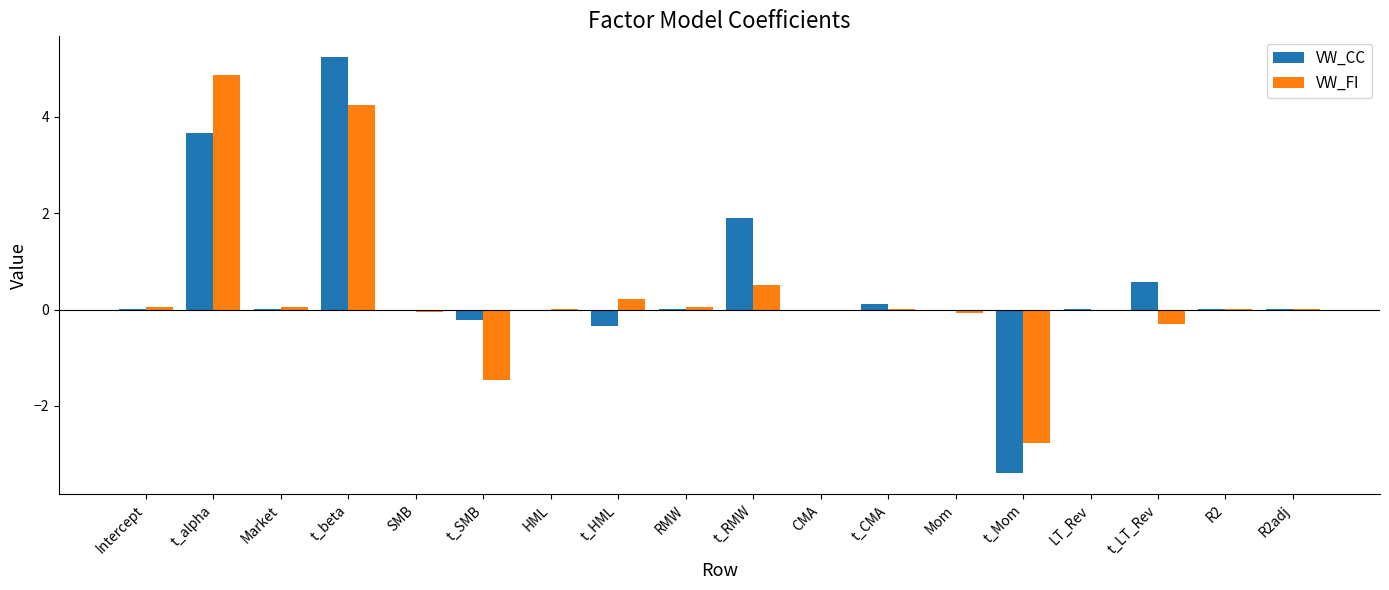

At which label does VW_CC reach its peak?

t_beta